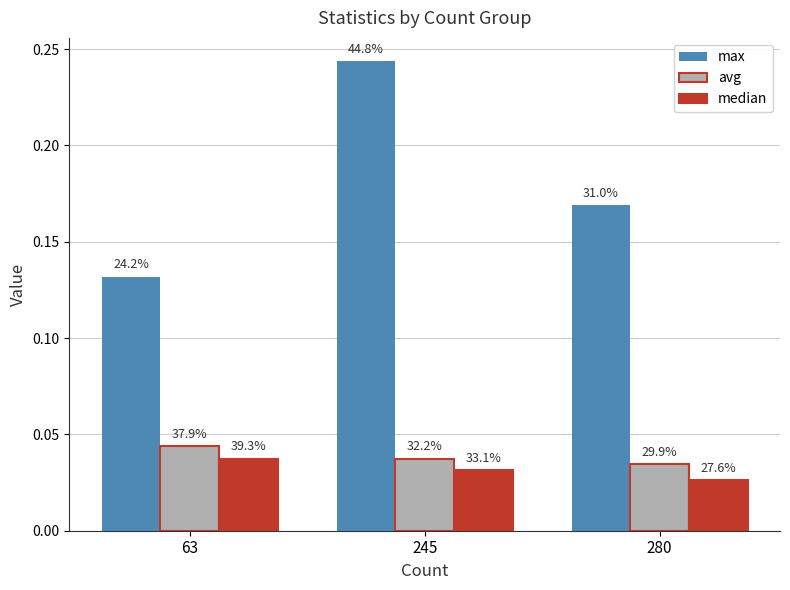

What are all the series names shown in the legend?

max, avg, median